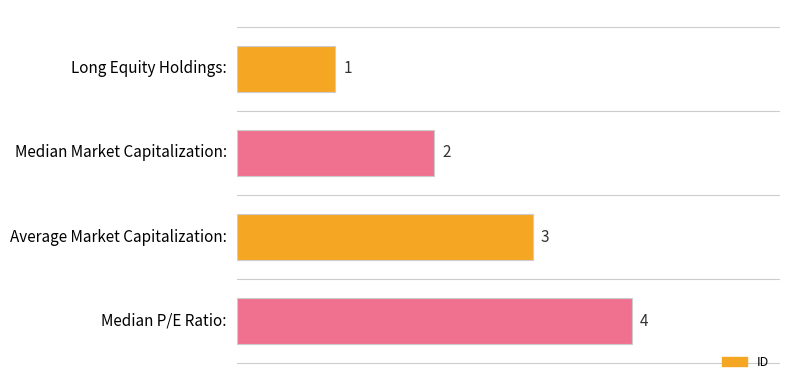

Between Median P/E Ratio: and Median Market Capitalization:, which is larger?

Median P/E Ratio: